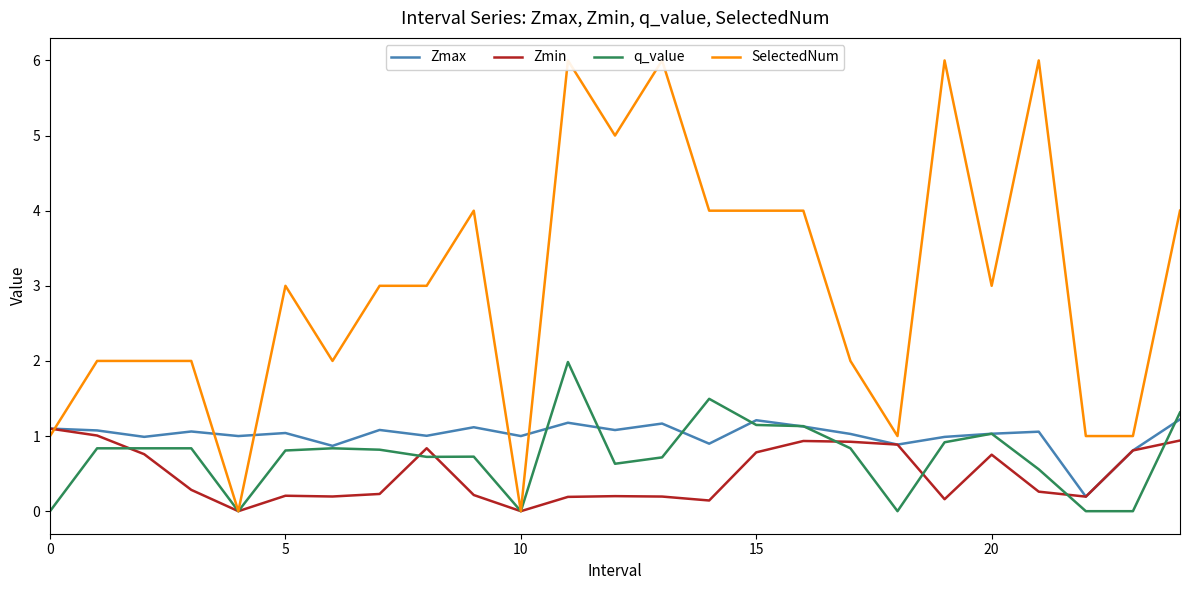

What is the approximate value of Zmin at 18?

0.9